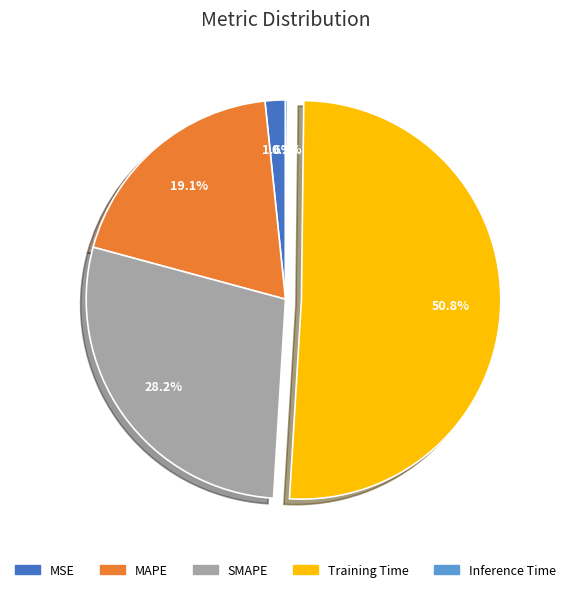

What portion of the pie excludes MSE?

98.4%